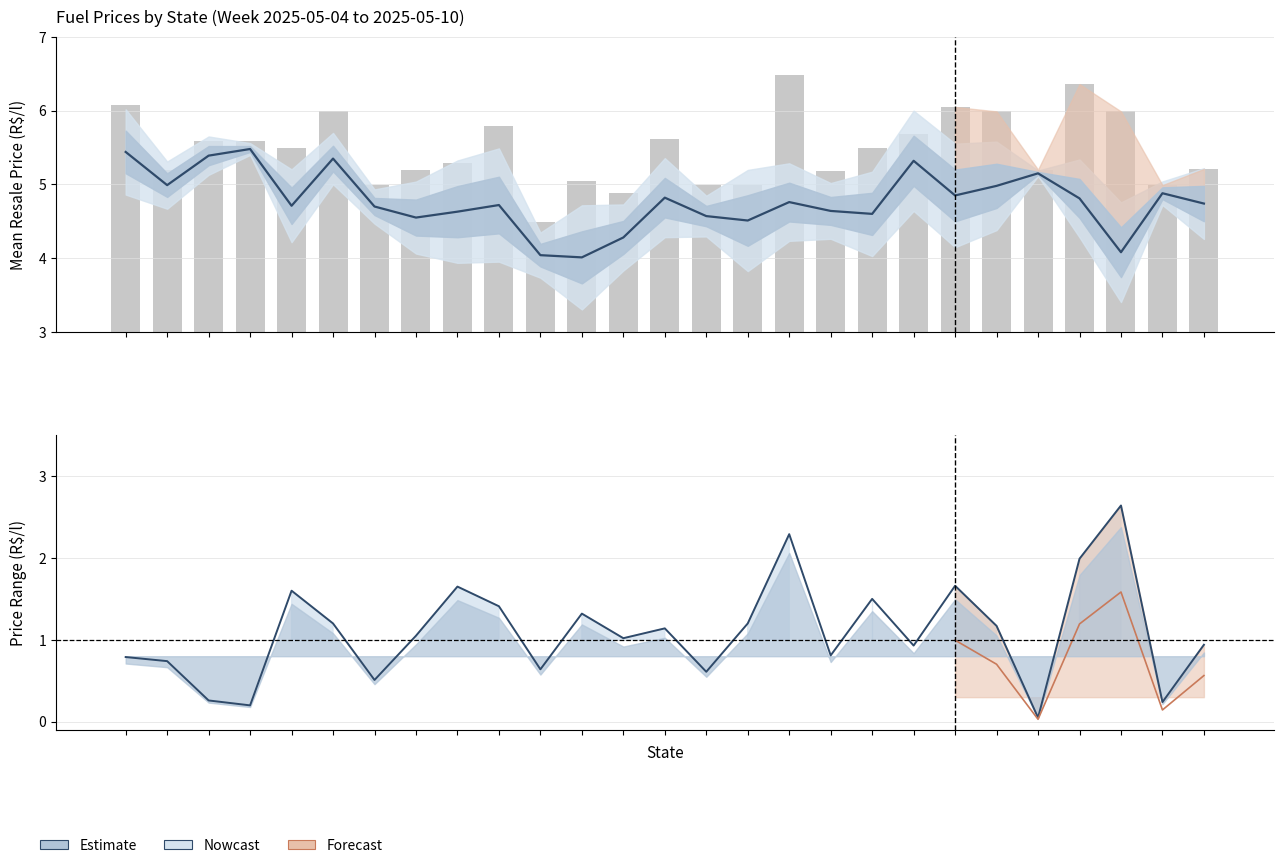

At 11, list the series in order from smallest to largest.

Price Range (Max-Min), ETANOL HIDRATADO (Média)